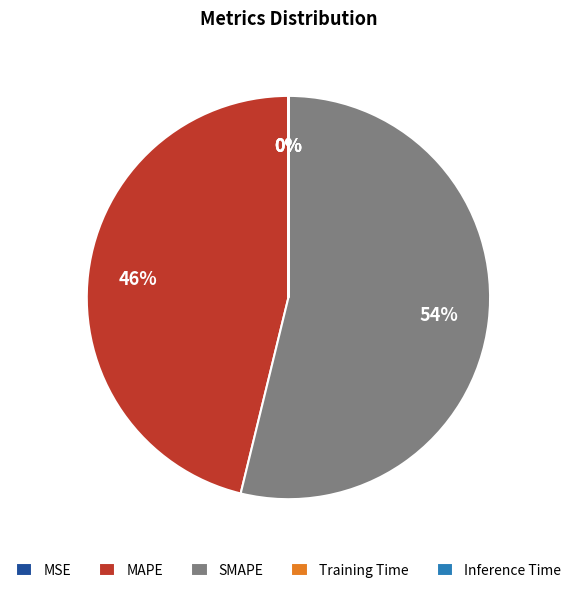

Combined, do MAPE and SMAPE account for over 50%?

Yes